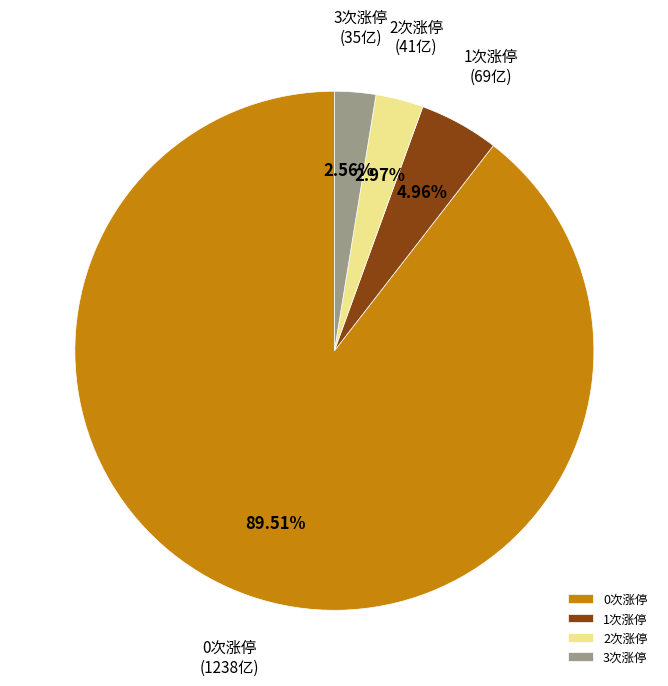

What is the ratio of the value at 3次涨停 to the value at 1次涨停?

0.5